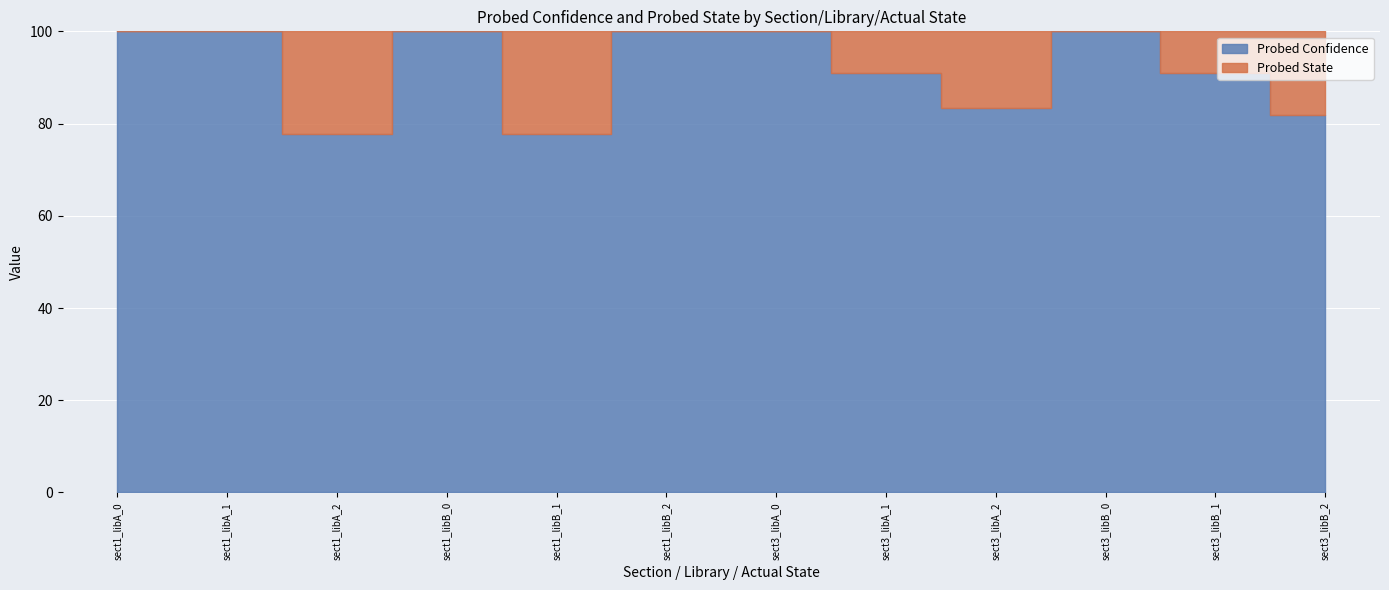

True or false: Probed State and Probed Confidence cross at least once.

False